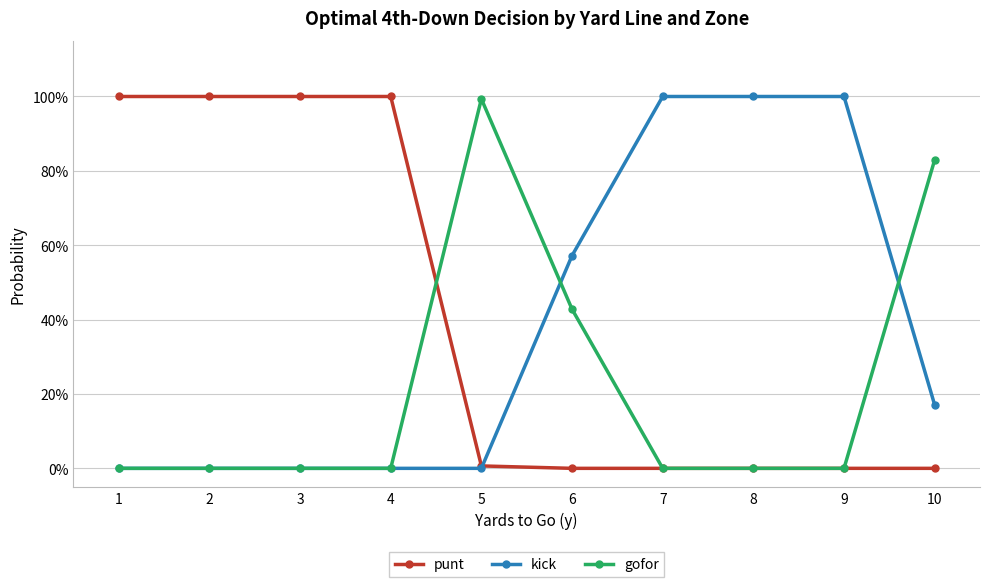

True or false: punt has more than 1 points higher than both neighbors.

False